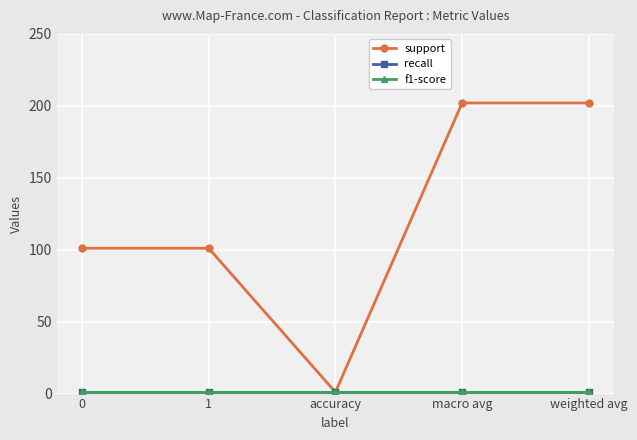

True or false: support and f1-score cross at least once.

False